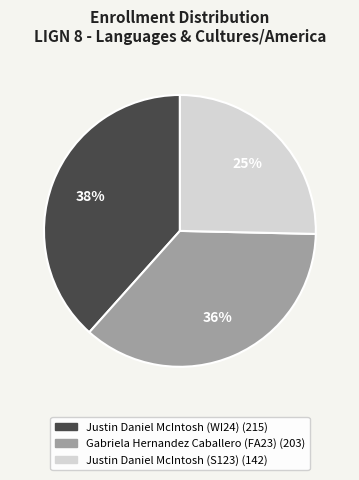

Which has a higher value, Gabriela Hernandez Caballero (FA23) or Justin Daniel McIntosh (S123)?

Gabriela Hernandez Caballero (FA23)